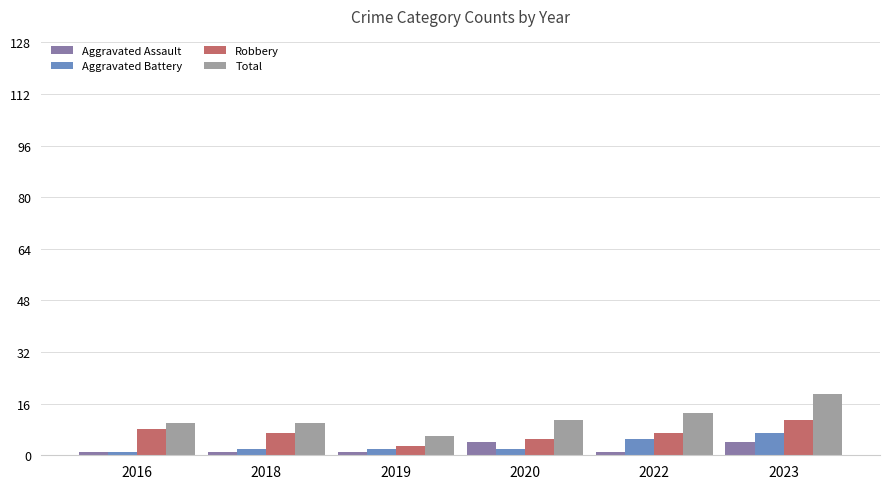

How many groups of bars are there?

6